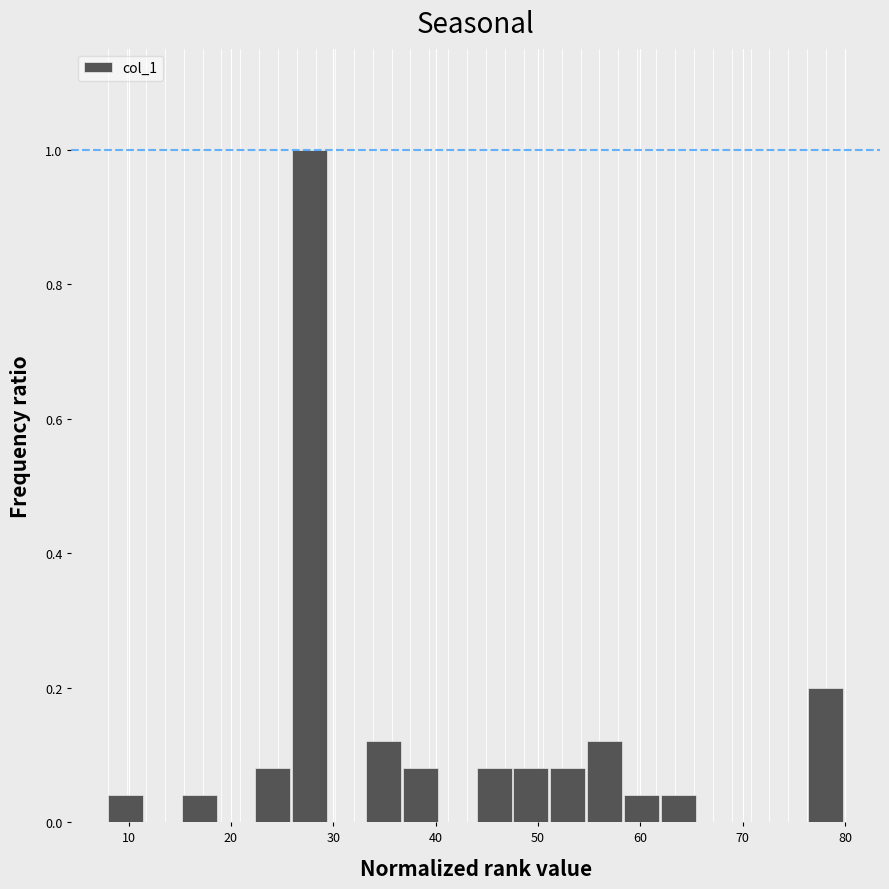

Around what value on the x-axis is the tallest bar? Give the approximate position of its centre, as read against the axis.

28